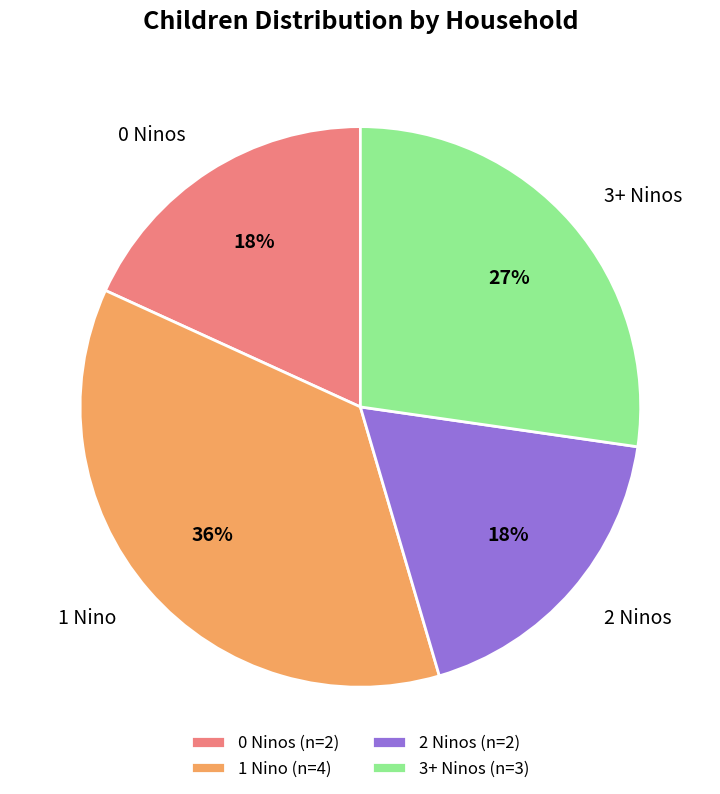

Which slice is the largest?

1 Nino (n=4)